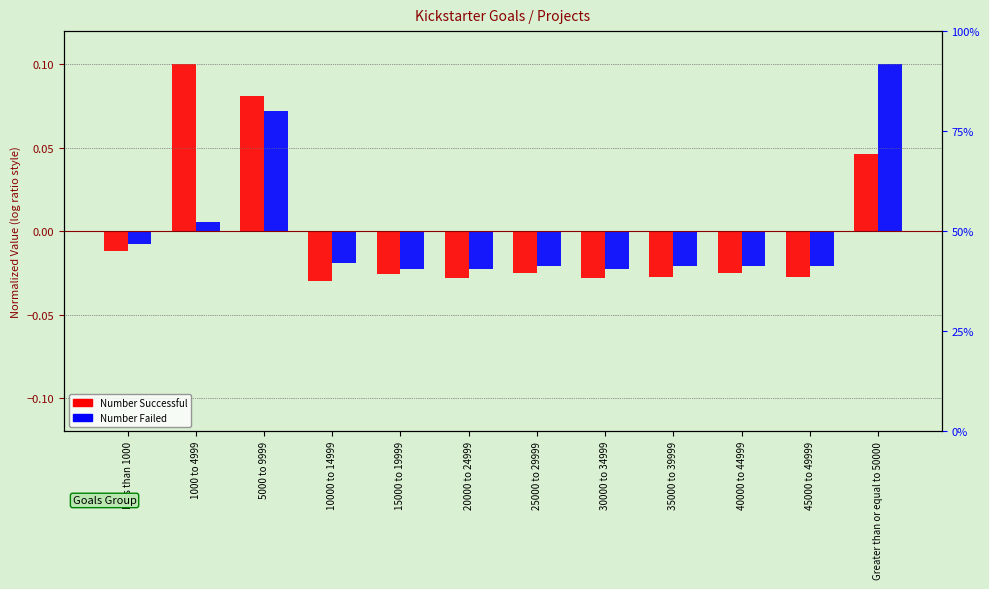

What are all the series names shown in the legend?

Number Successful, Number Failed